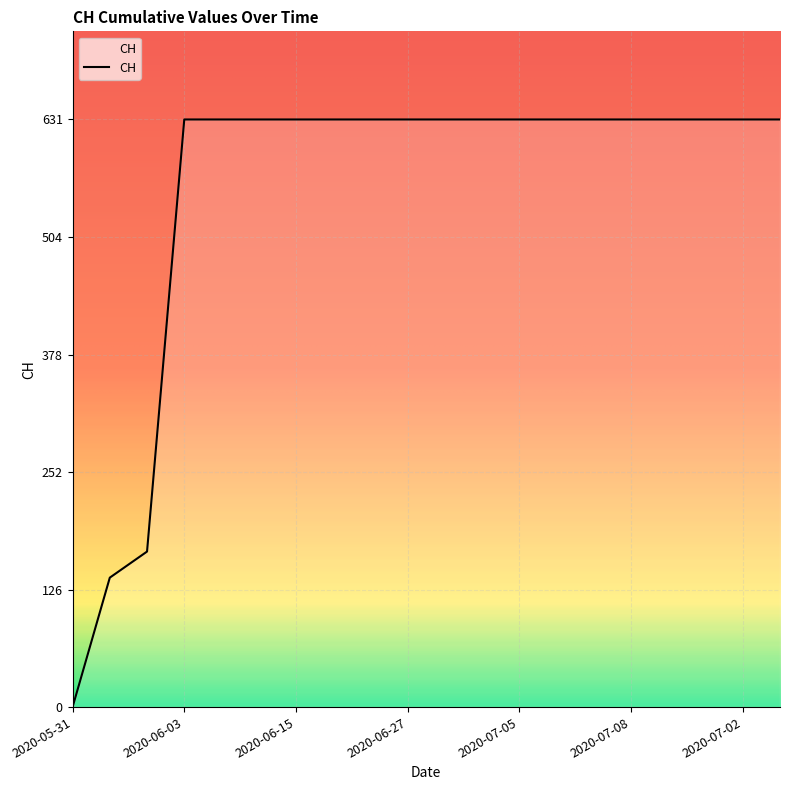

What is the difference between the maximum and minimum values?

631